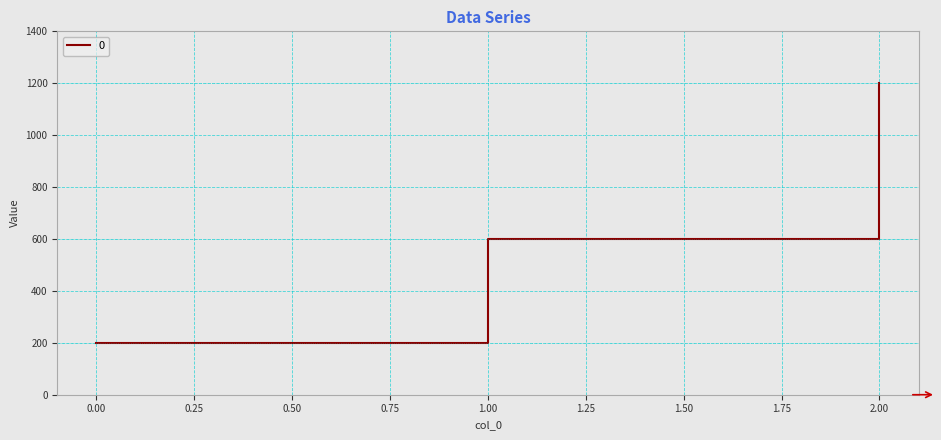

Reading left to right, what are all the values shown in this chart?

0.00=200	1.00=600	2.00=1200